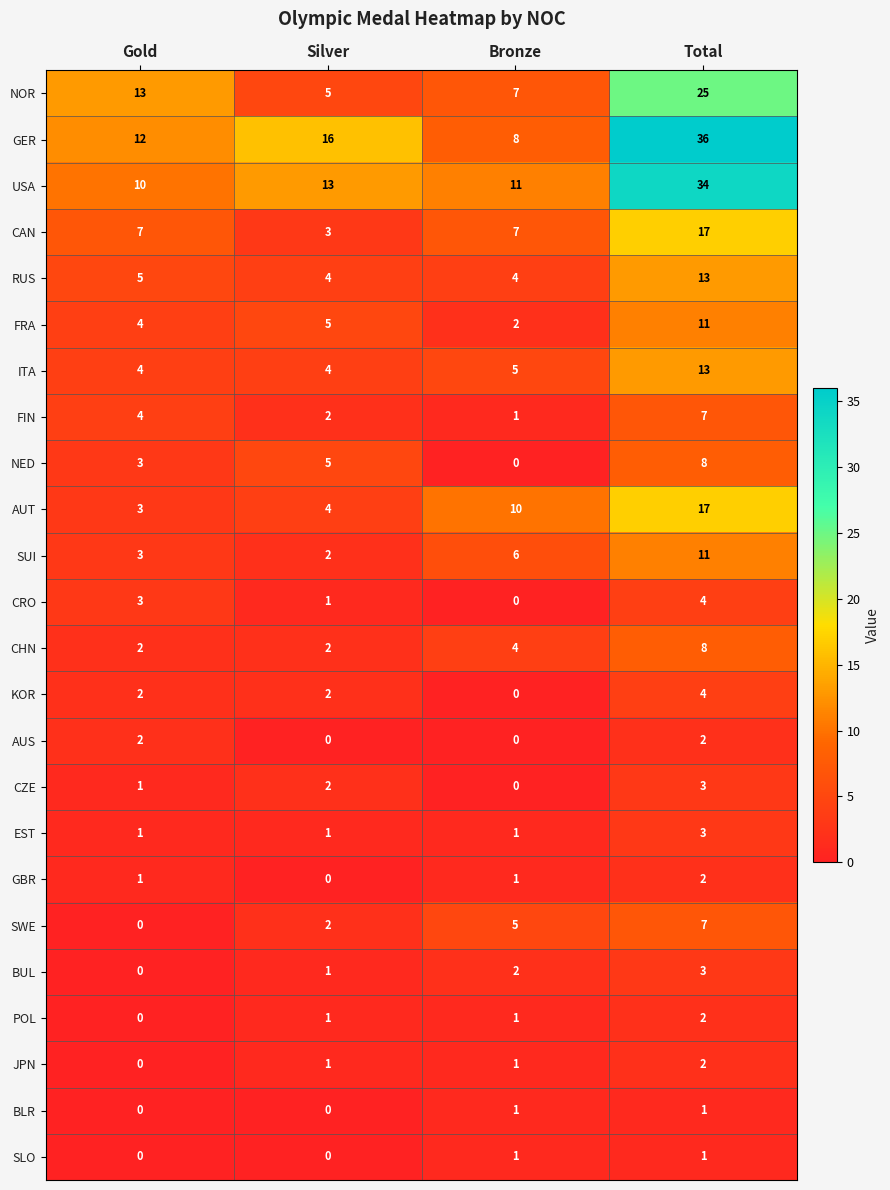

At which category is the sum across all series the highest?

Total